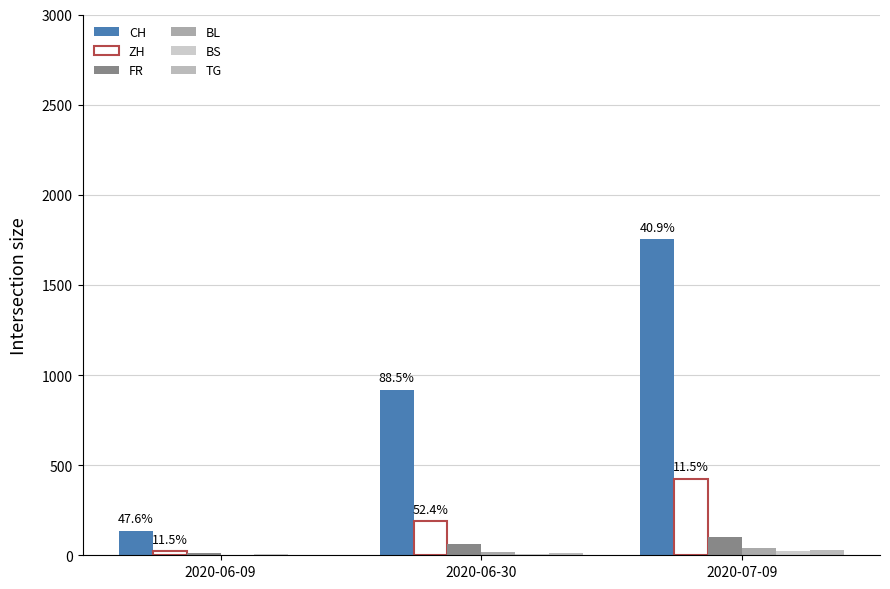

List the series in order of their peak value, highest first.

CH, ZH, FR, BL, TG, BS